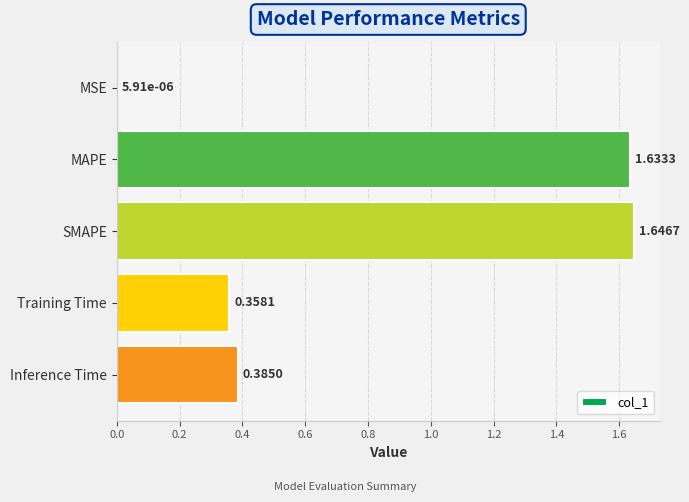

Between Inference Time and MAPE, which is larger?

MAPE